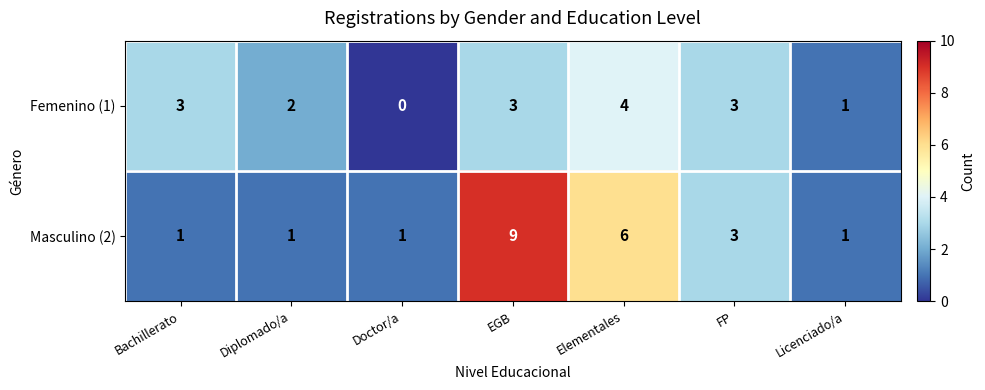

Reading left to right, what are all the values shown in this chart?

Femenino (1): Bachillerato=3	Diplomado/a=2	Doctor/a=0	EGB=3	Elementales=4	FP=3	Licenciado/a=1
Masculino (2): Bachillerato=1	Diplomado/a=1	Doctor/a=1	EGB=9	Elementales=6	FP=3	Licenciado/a=1